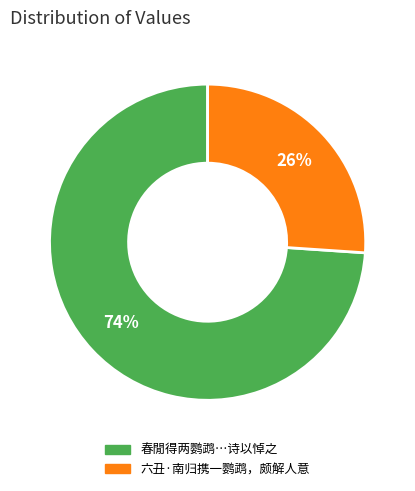

How many slices are in this pie chart?

2